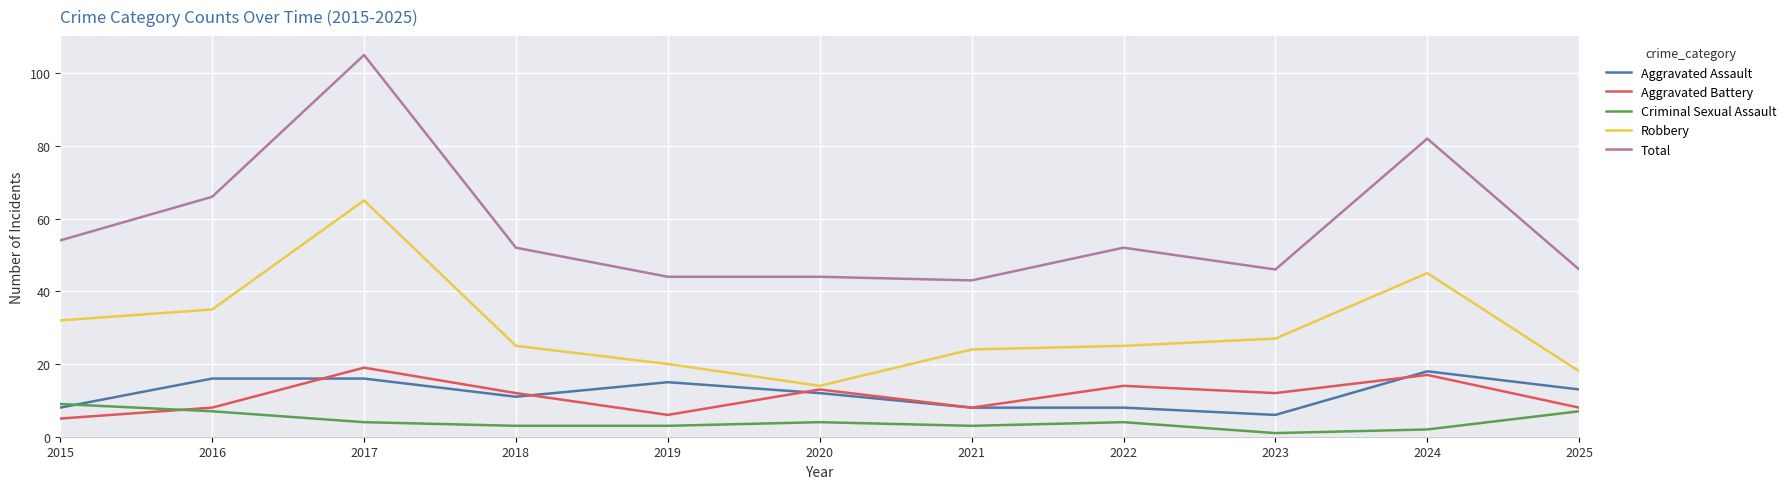

Reading right to left, list all the values displayed in this chart.

Aggravated Assault: 13	18	6	8	8	12	15	11	16	16	8
Aggravated Battery: 8	17	12	14	8	13	6	12	19	8	5
Criminal Sexual Assault: 7	2	1	4	3	4	3	3	4	7	9
Robbery: 18	45	27	25	24	14	20	25	65	35	32
Total: 46	82	46	52	43	44	44	52	105	66	54